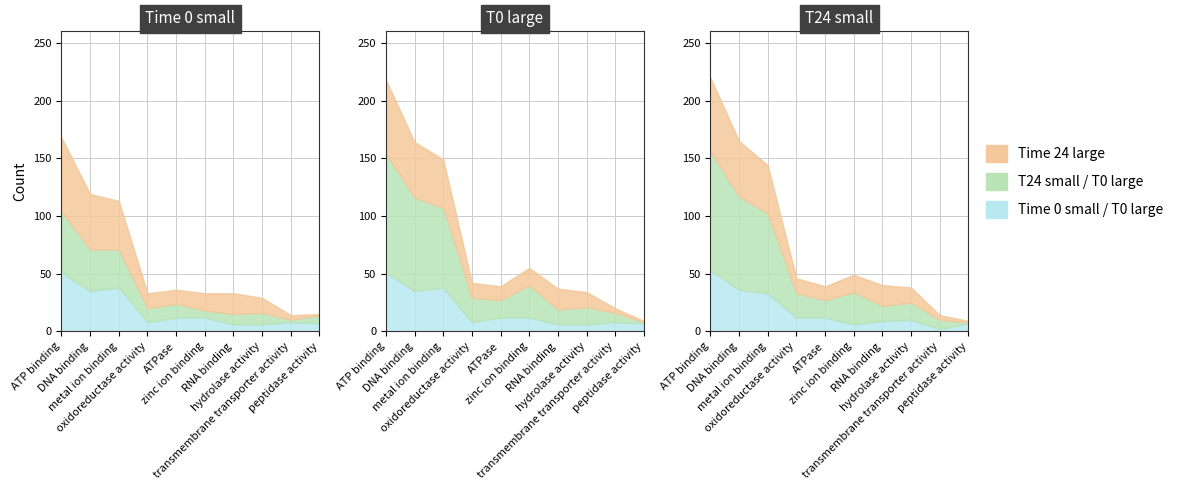

What is the label of the 5th point from the right?

zinc ion binding